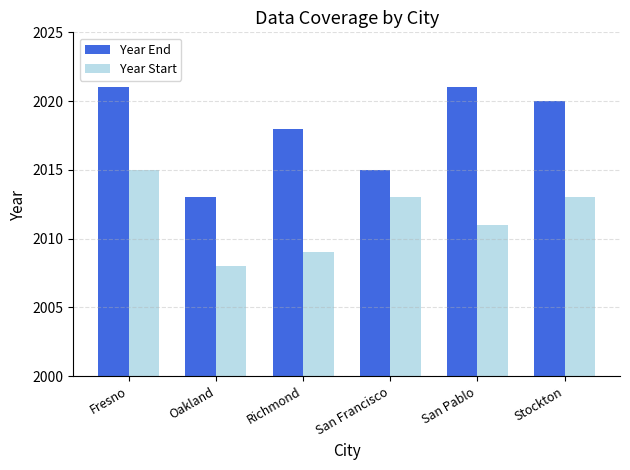

The value of Year Start at Stockton is 2013. True or false?

True